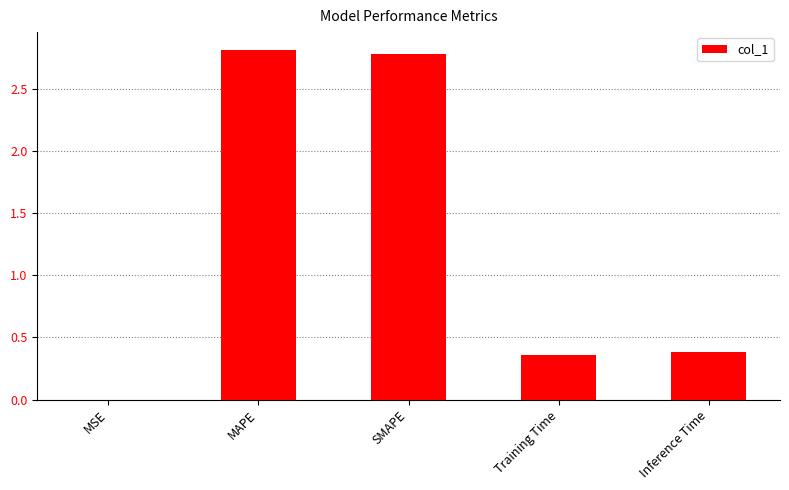

What is the change in value from MAPE to Inference Time?

-2.4